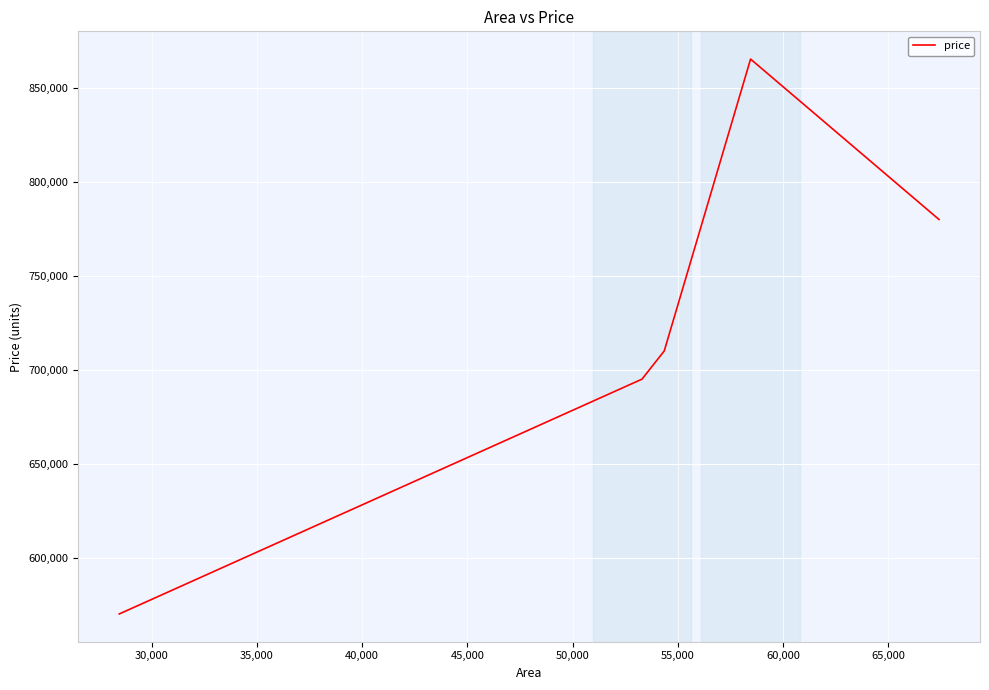

How many lines are shown in the chart?

1